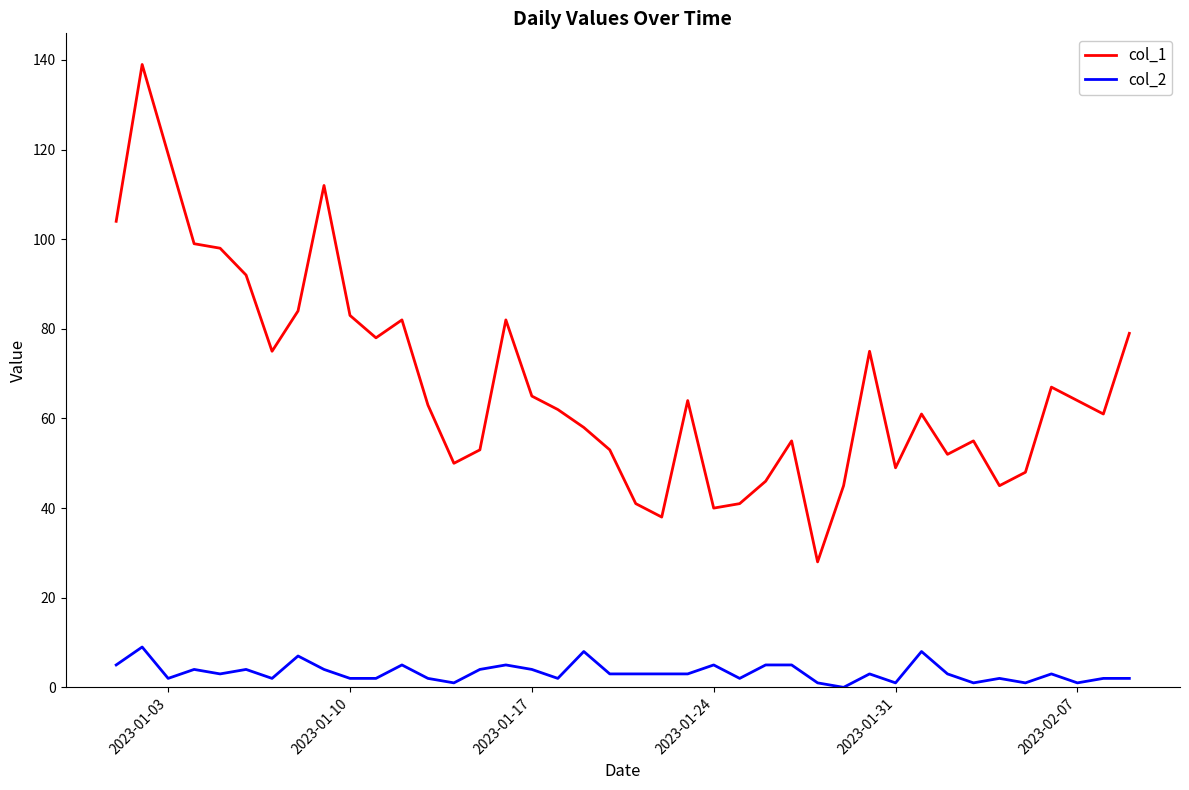

What is the highest value of the col_1 series?

139